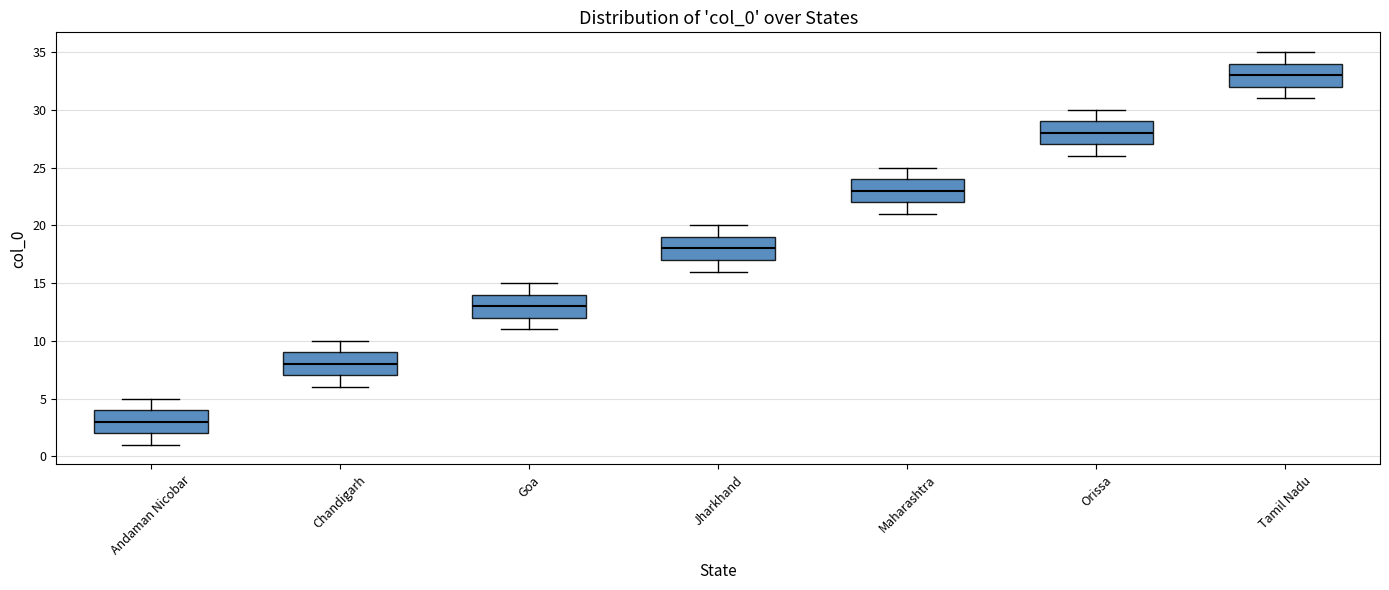

Where does the upper whisker of the box for Orissa end on the y-axis? The values are not printed on the chart, so give them approximately, as read against the axis.

30